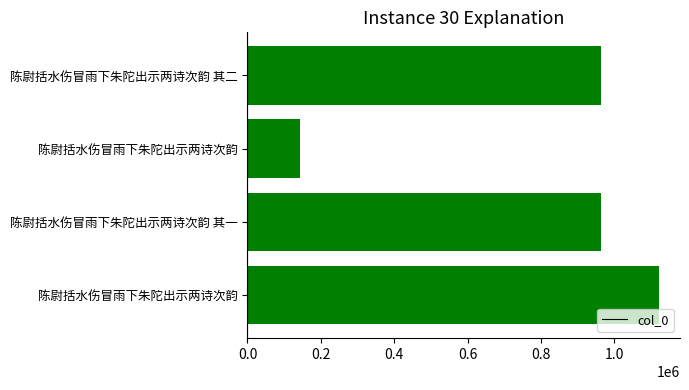

How many bars are there in total?

4